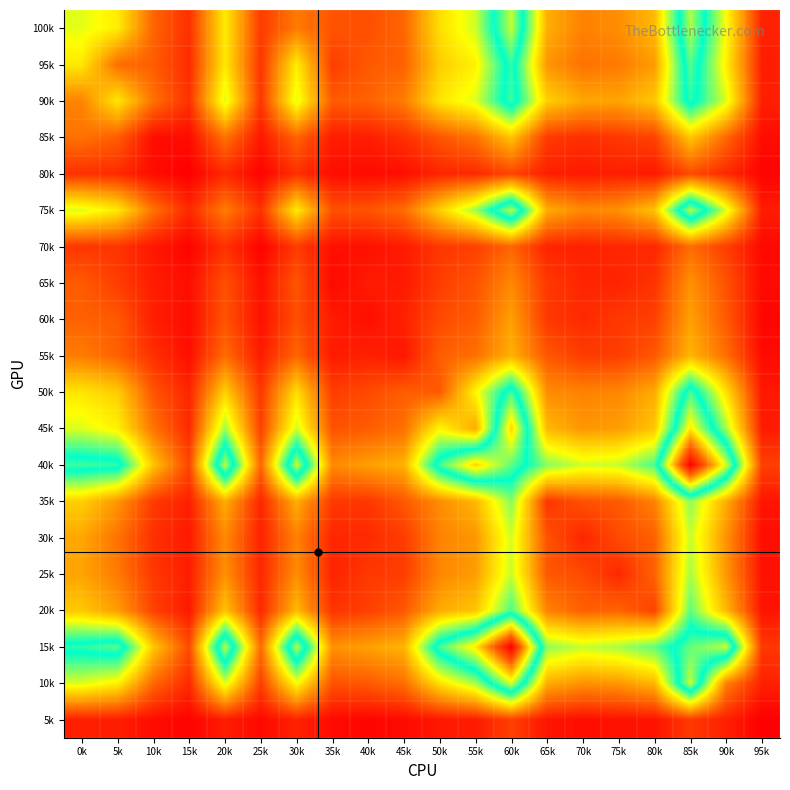

Count the number of categories in the chart.

20